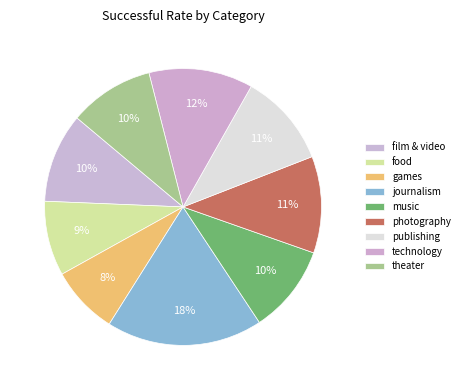

Does publishing account for over 50% of the chart?

No